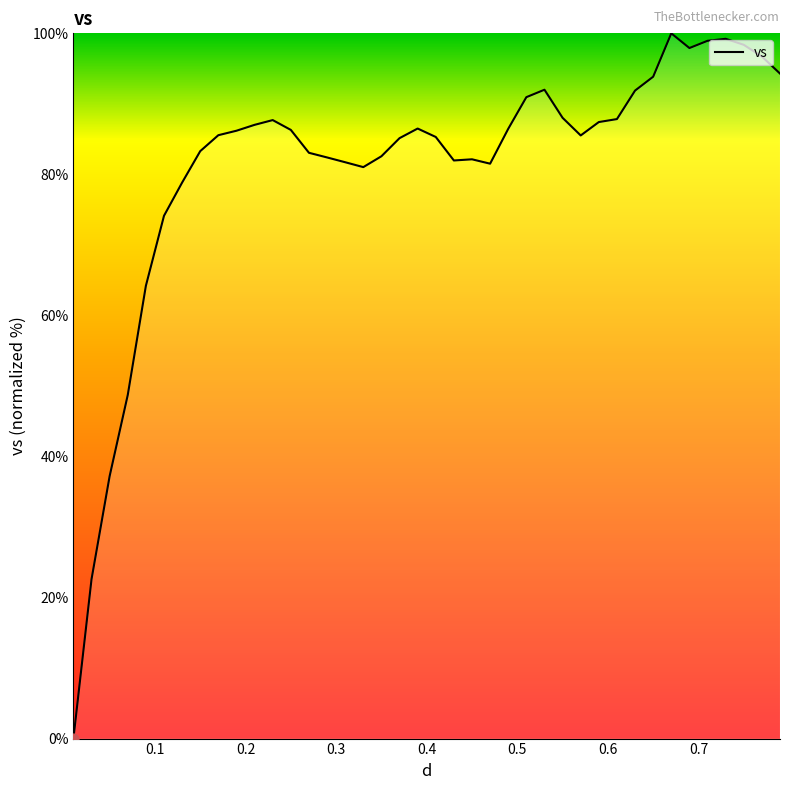

What is the difference between the maximum and minimum values?

100.0